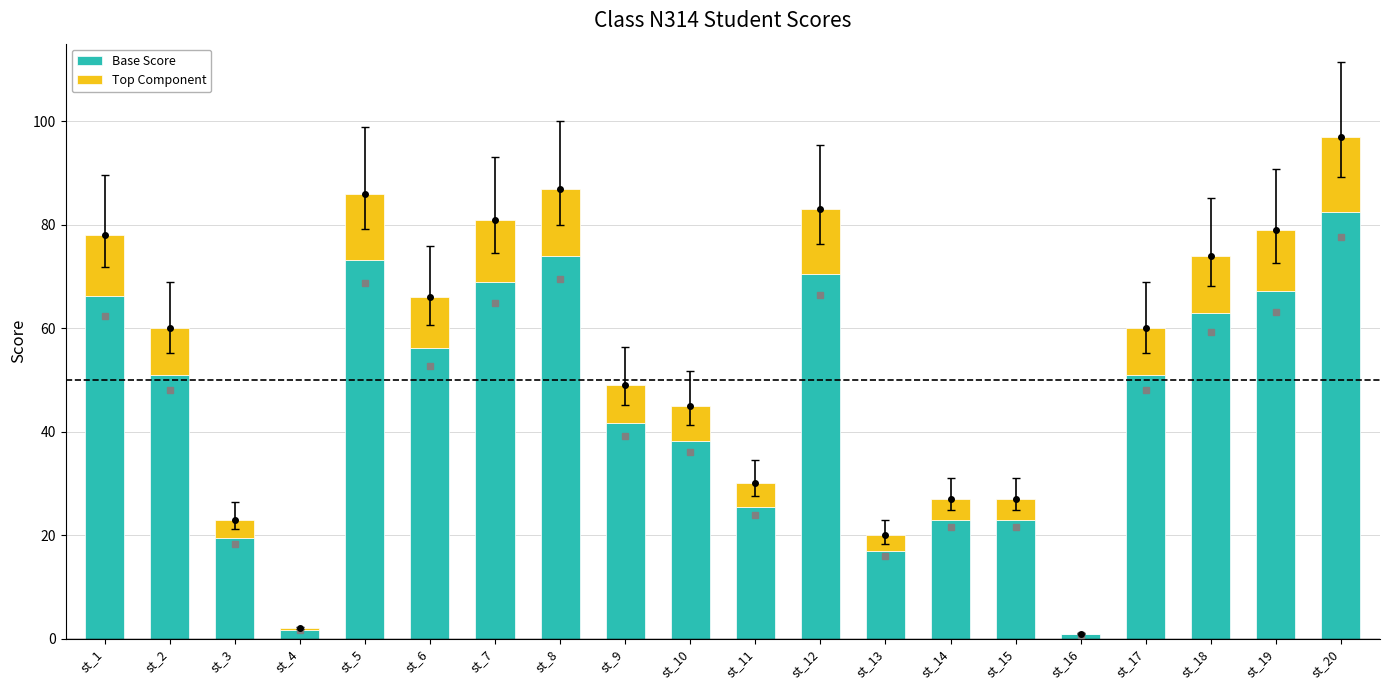

What is the highest value of the Base Score series?

82.5